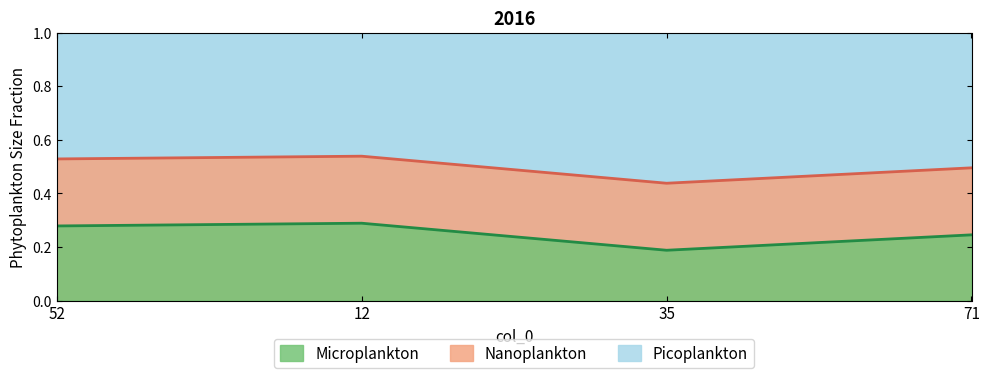

Which series has the largest range (max minus min)?

Microplankton line